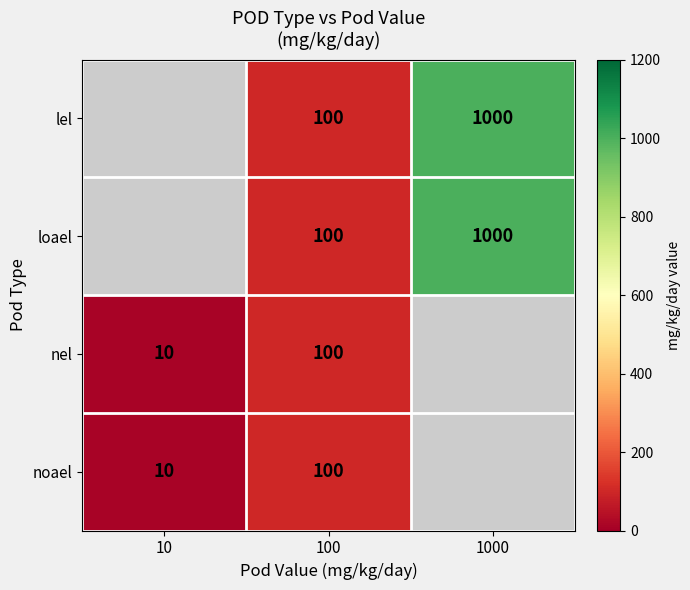

The value of nel at 100 is 100. True or false?

True